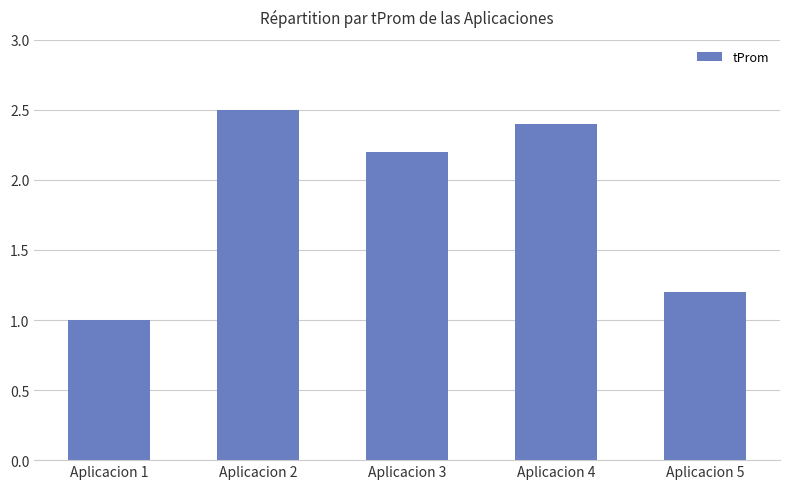

Reading left to right, what are all the values shown in this chart?

1.0	2.5	2.2	2.4	1.2